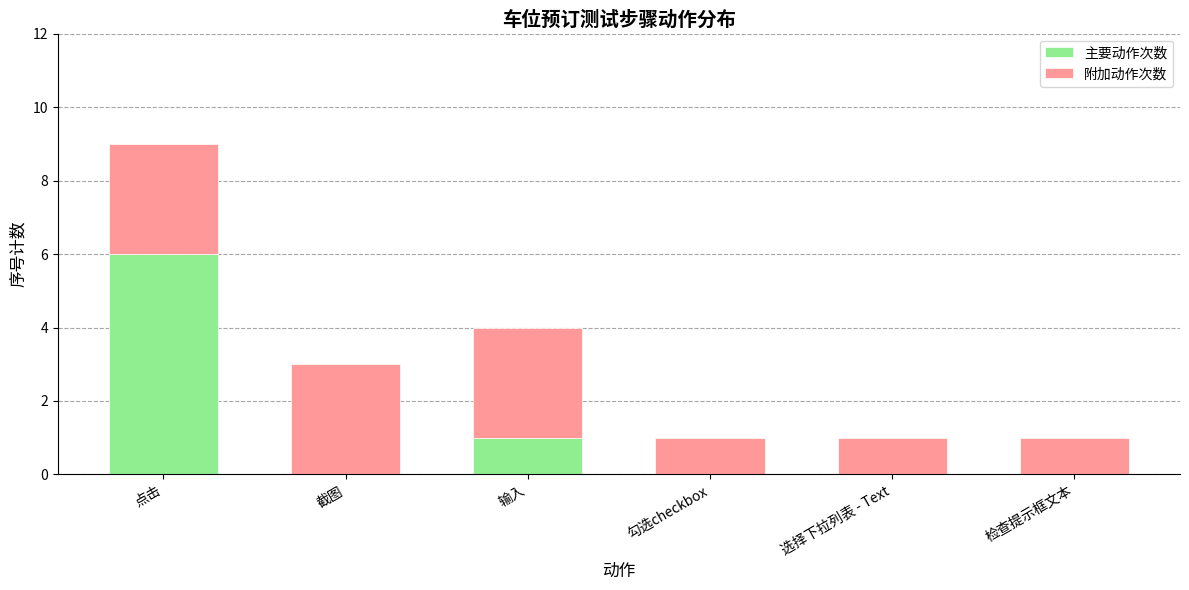

What is the total value across all series at 点击?

9